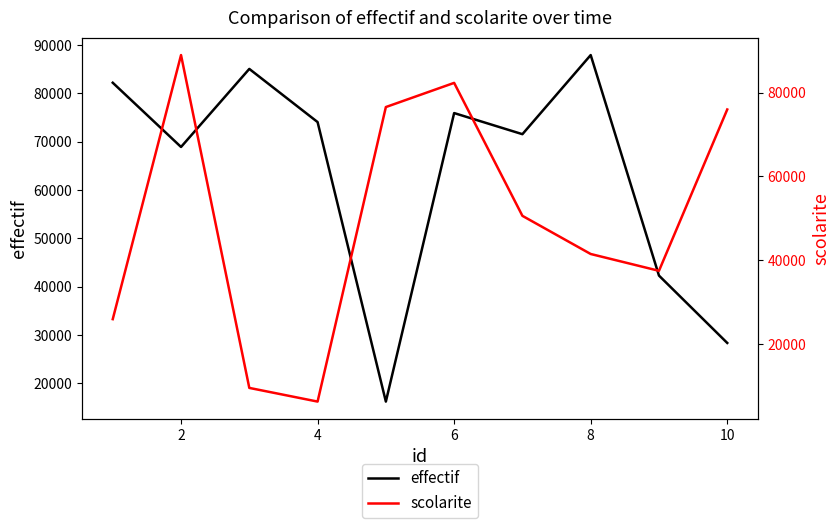

Rank the series by their average value, from highest to lowest.

effectif, scolarite